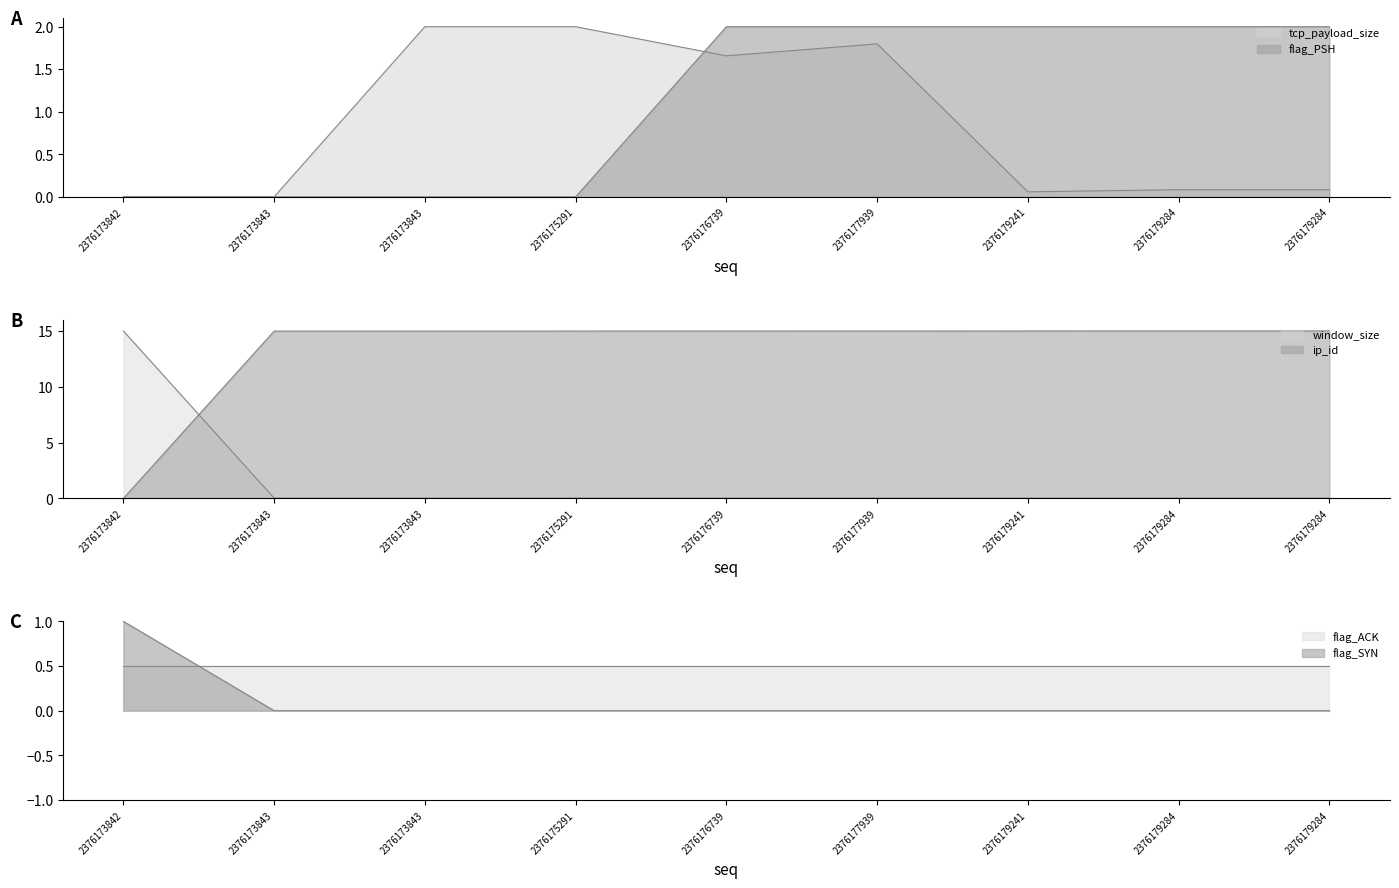

Is it true that flag_PSH equals -1.0 at 2376173843?

False